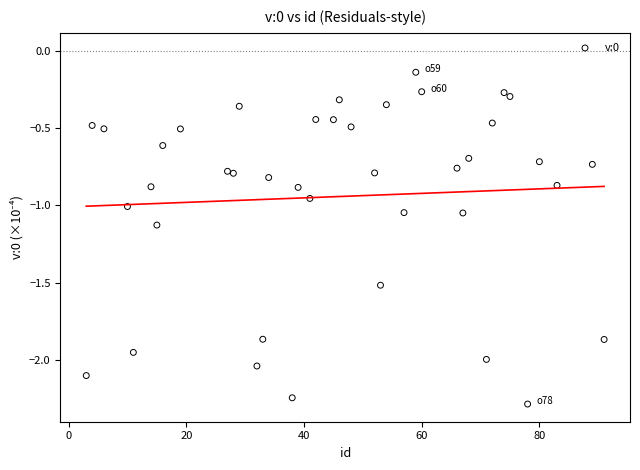

What is the range of X values (max minus min)?

88.0